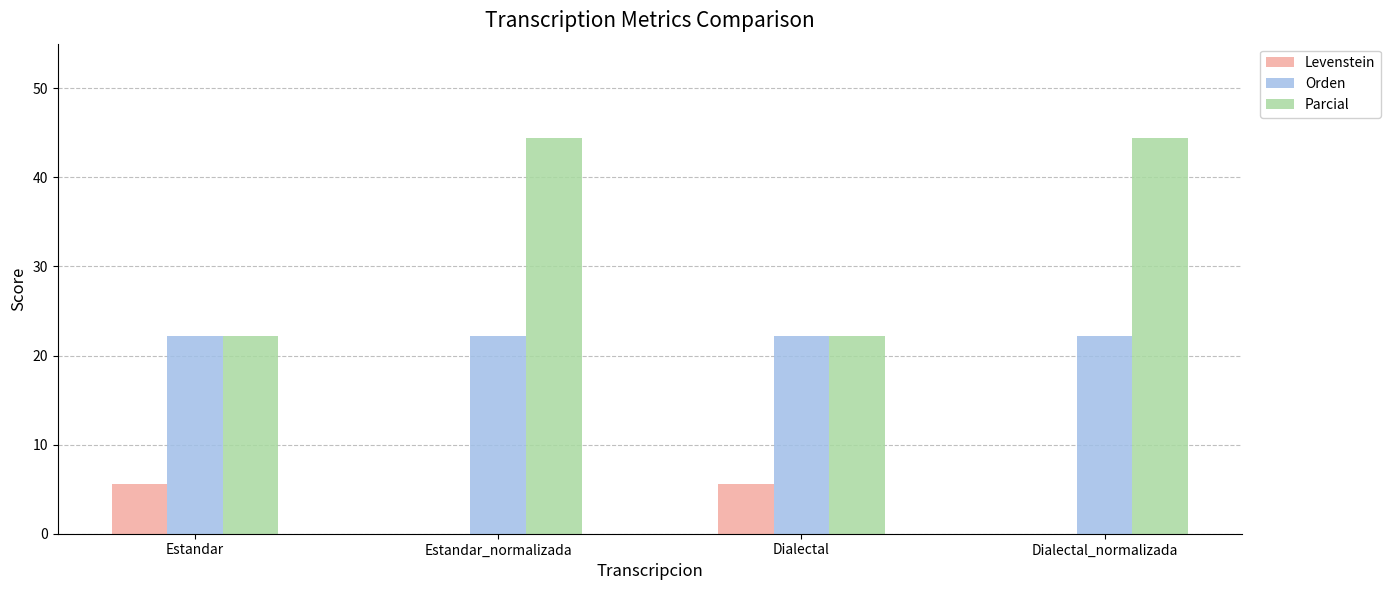

What is the sum of the Levenstein values at Estandar_normalizada and Estandar?

5.6